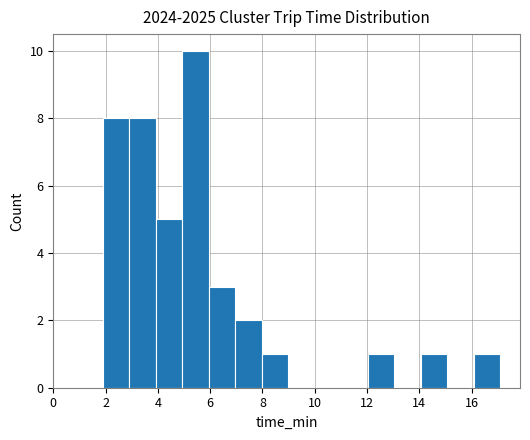

Reading left to right, transcribe this chart: for each bar, give the range it covers on the x-axis and its height. Neither the bar edges nor the heights are printed on the chart, so give them approximately, as read against the axes.

1.8 to 3.0: 8
3.0 to 4.0: 8
4.0 to 5.0: 5
5.0 to 6.0: 10
6.0 to 7.0: 3
7.0 to 8.0: 2
8.0 to 9.0: 1
9.0 to 10.0: 0
10.0 to 11.0: 0
11.0 to 12.0: 0
12.0 to 13.0: 1
13.0 to 14.0: 0
14.0 to 15.0: 1
15.0 to 16.0: 0
16.0 to 17.0: 1